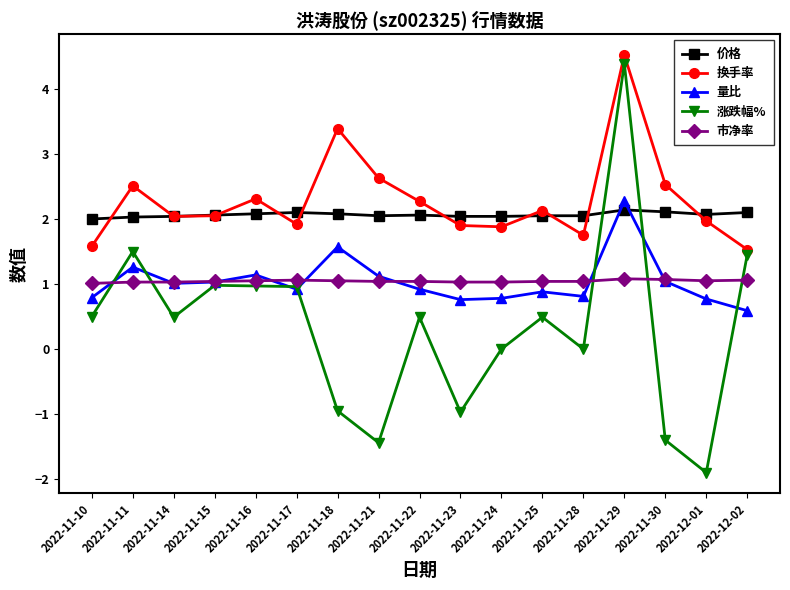

True or false: 市净率 and 换手率 intersect in this chart.

False